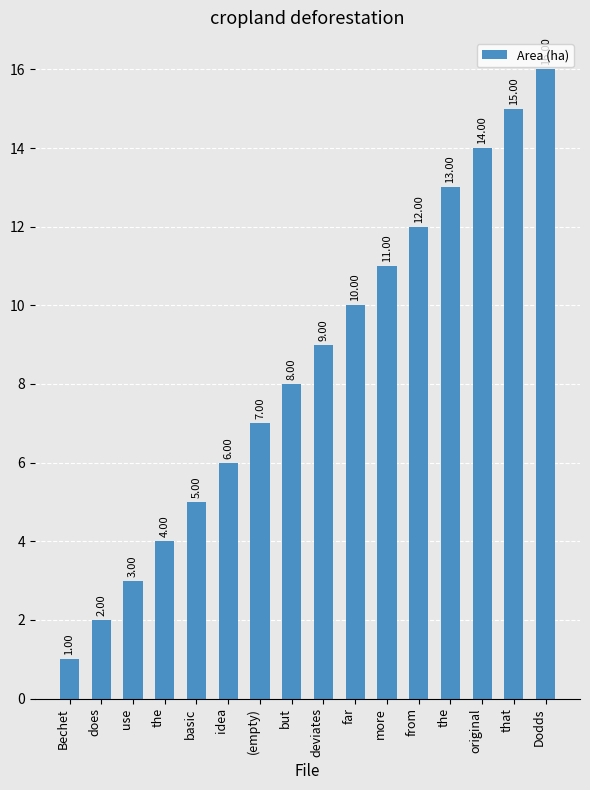

How many distinct data groups are displayed?

1